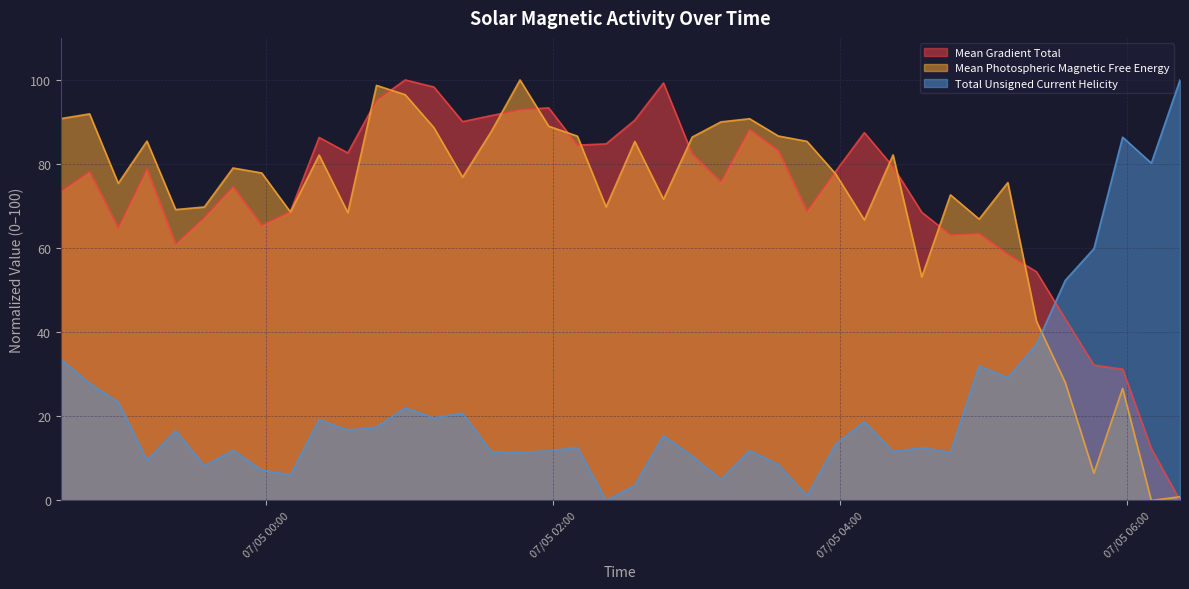

The Total Unsigned Current Helicity series shows 25.4 at 2012/07/05 00:46. True or false?

False